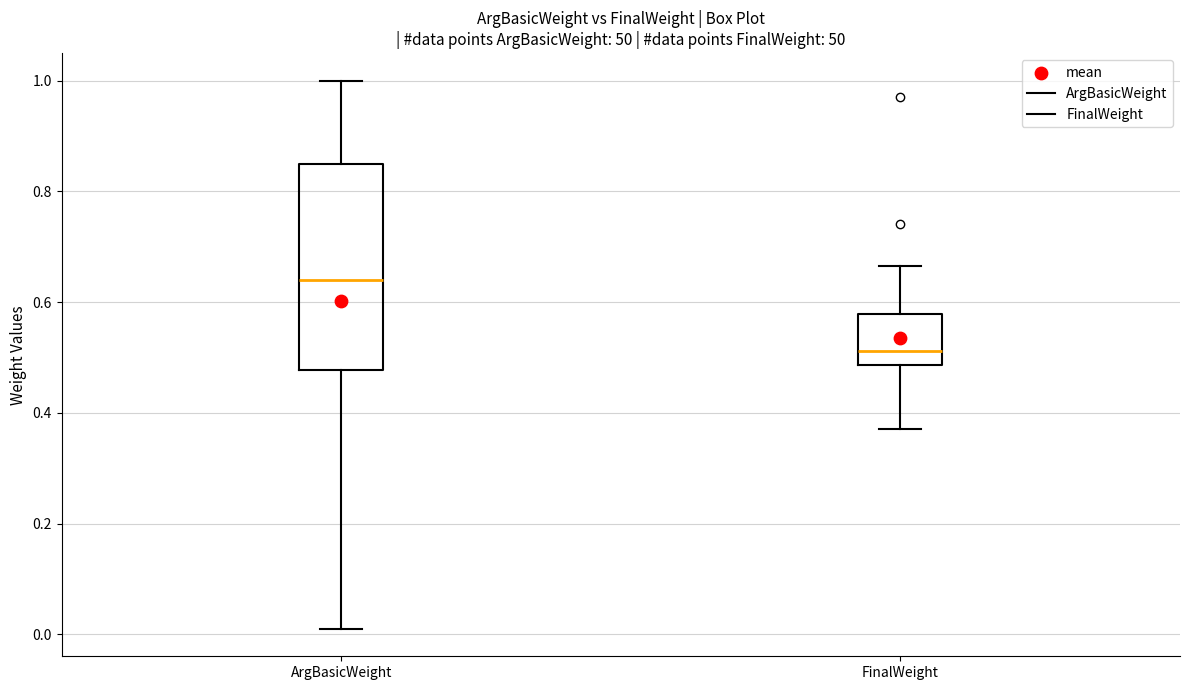

Where does the lower whisker of the box for ArgBasicWeight end on the y-axis? The values are not printed on the chart, so give them approximately, as read against the axis.

0.02